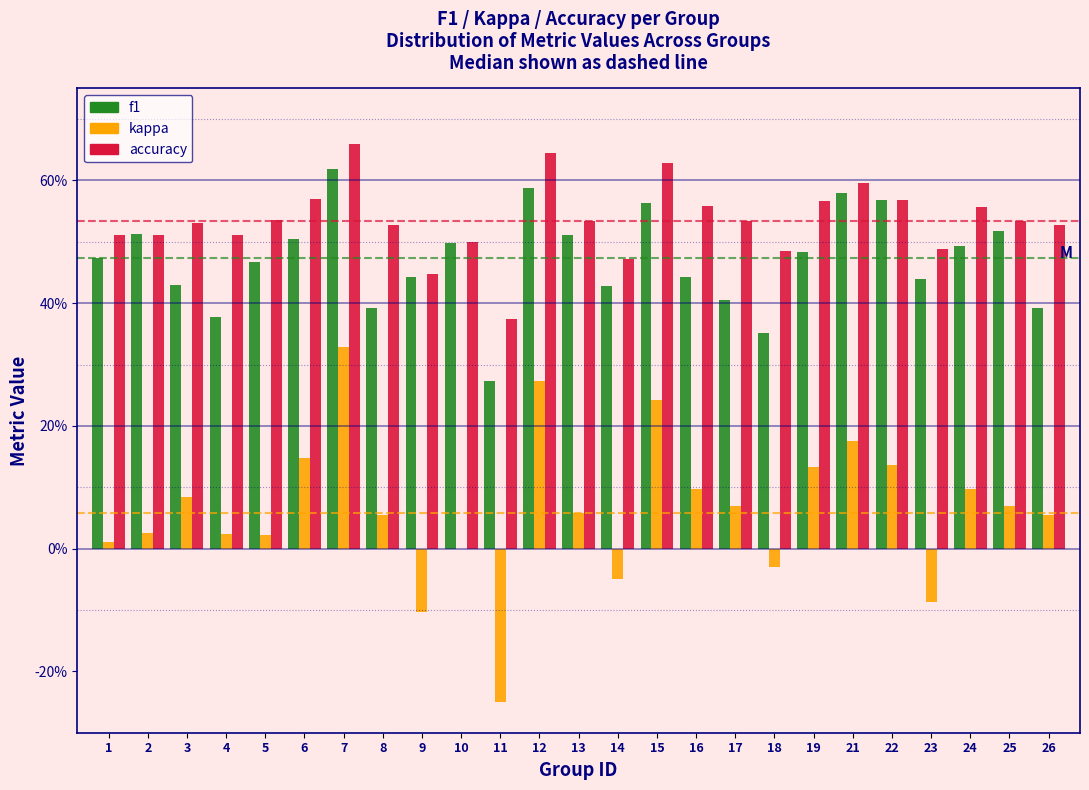

Does the chart contain stacked bars?

No